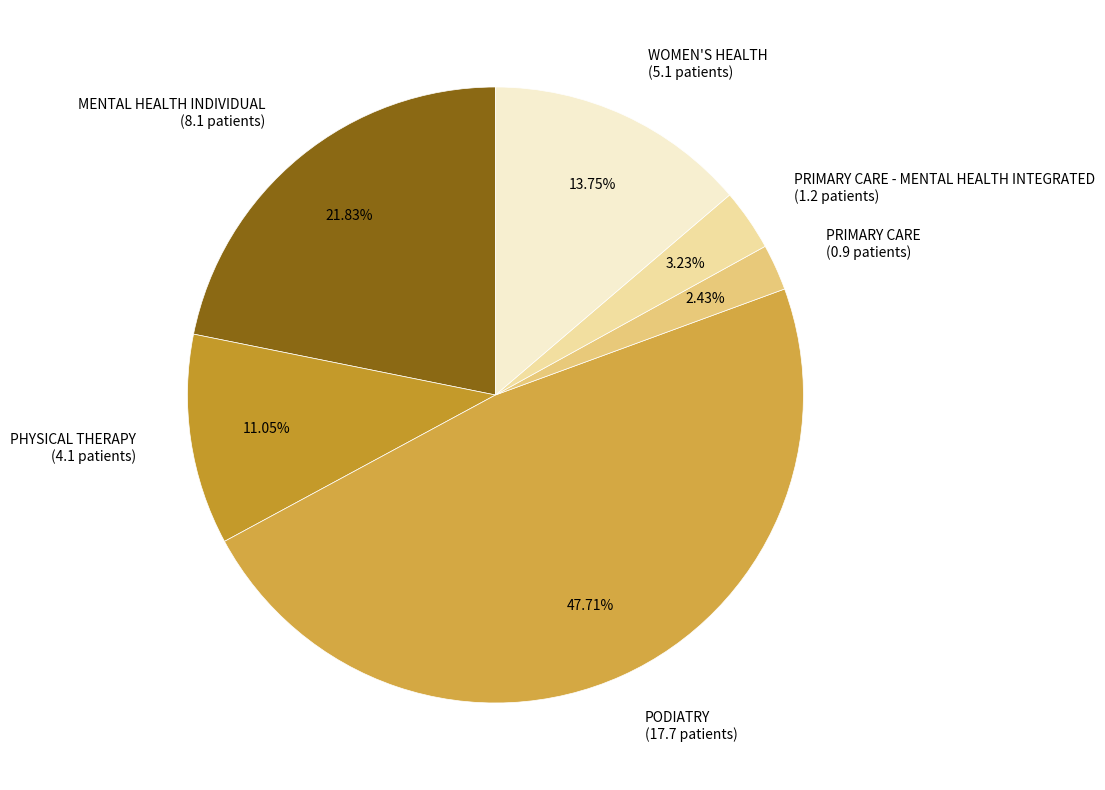

Rank the categories by value from highest to lowest.

PODIATRY (17.7 patients), MENTAL HEALTH INDIVIDUAL (8.1 patients), WOMEN'S HEALTH (5.1 patients), PHYSICAL THERAPY (4.1 patients), PRIMARY CARE - MENTAL HEALTH INTEGRATED (1.2 patients), PRIMARY CARE (0.9 patients)